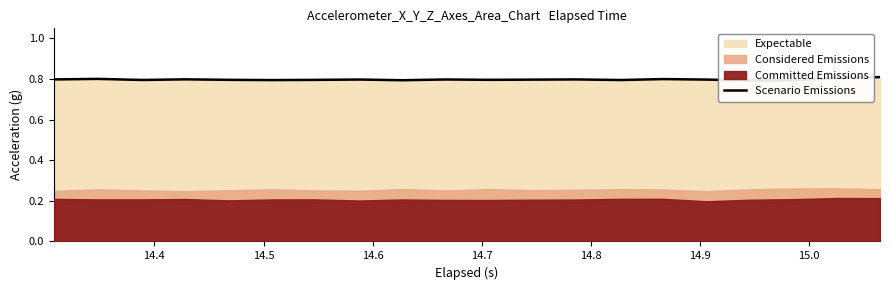

What is the label of the 7th point from the left?

14.9